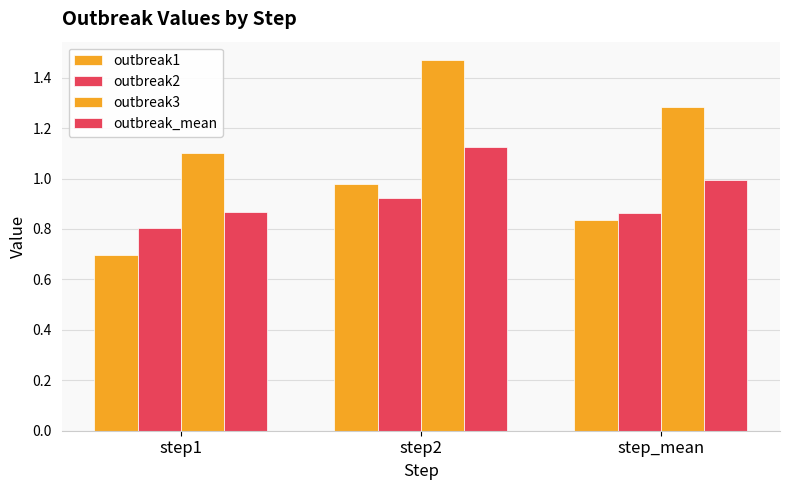

How many data points does each series have?

3